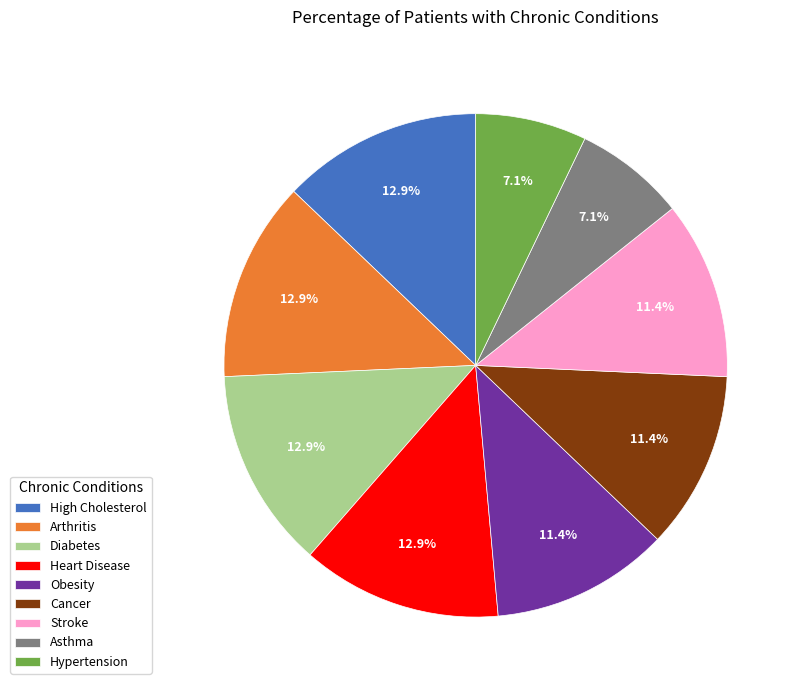

Does Cancer account for over 50% of the chart?

No